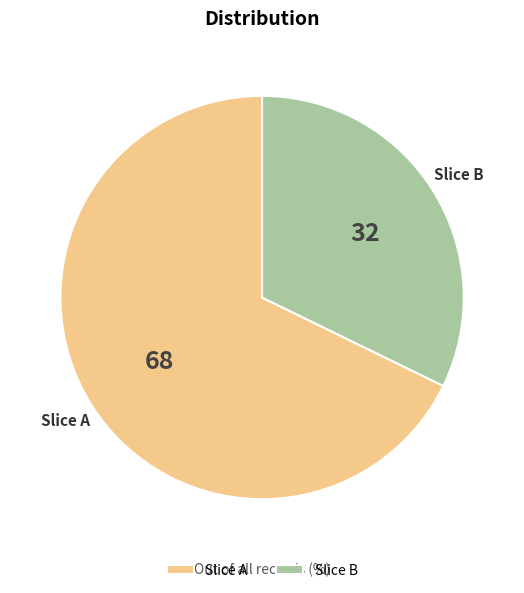

Which slice is the smallest?

Slice B